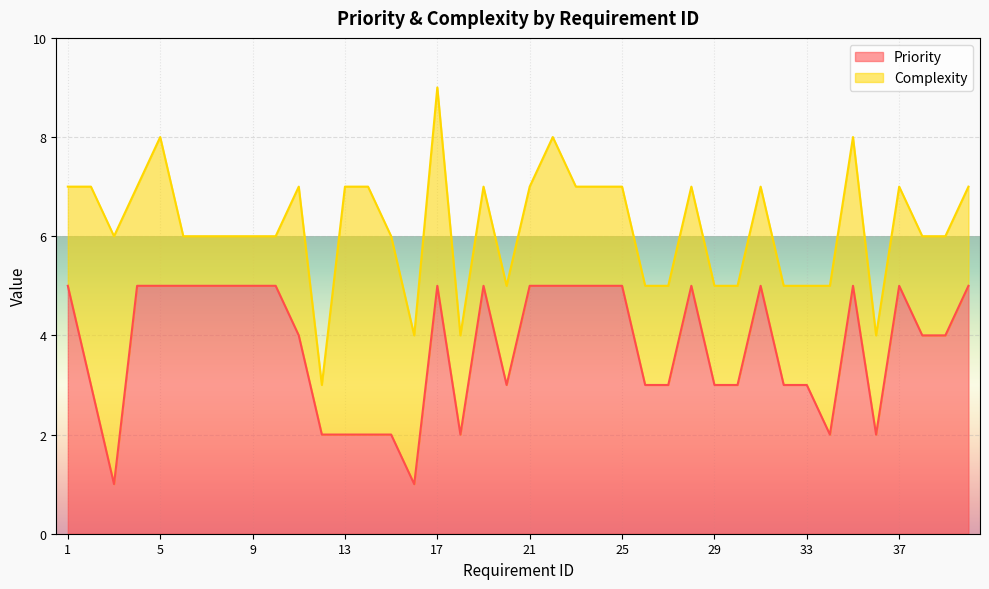

What is the difference between the second highest and second lowest values?

4